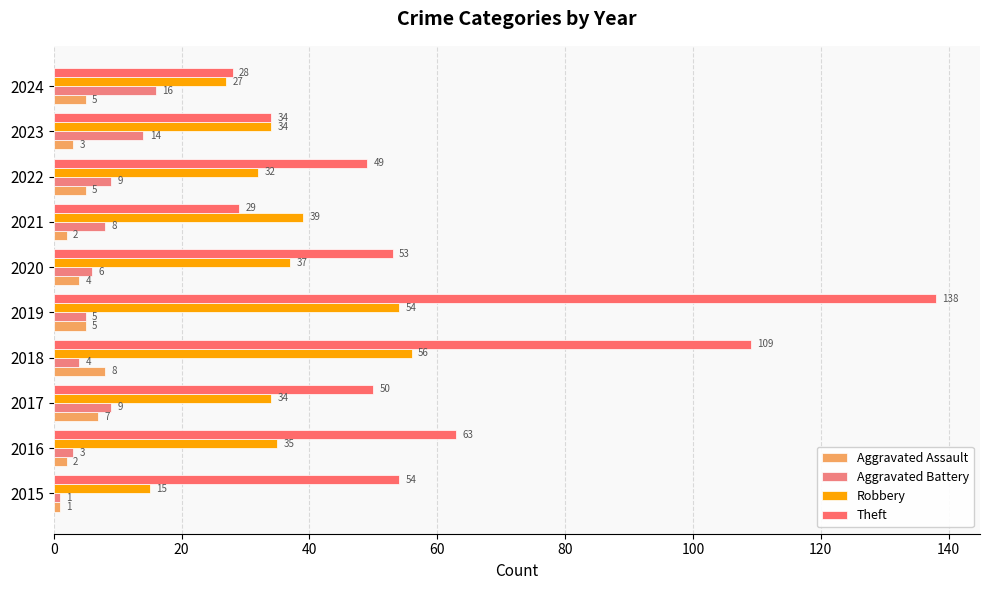

How many categories are shown in the chart?

10